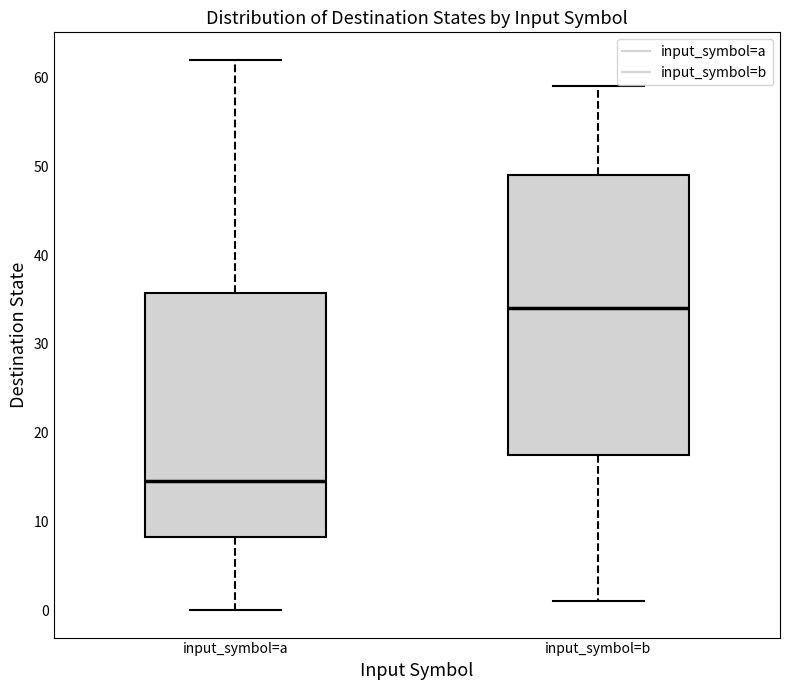

Where is the lower edge of the box for input_symbol=b on the y-axis? The values are not printed on the chart, so give them approximately, as read against the axis.

18